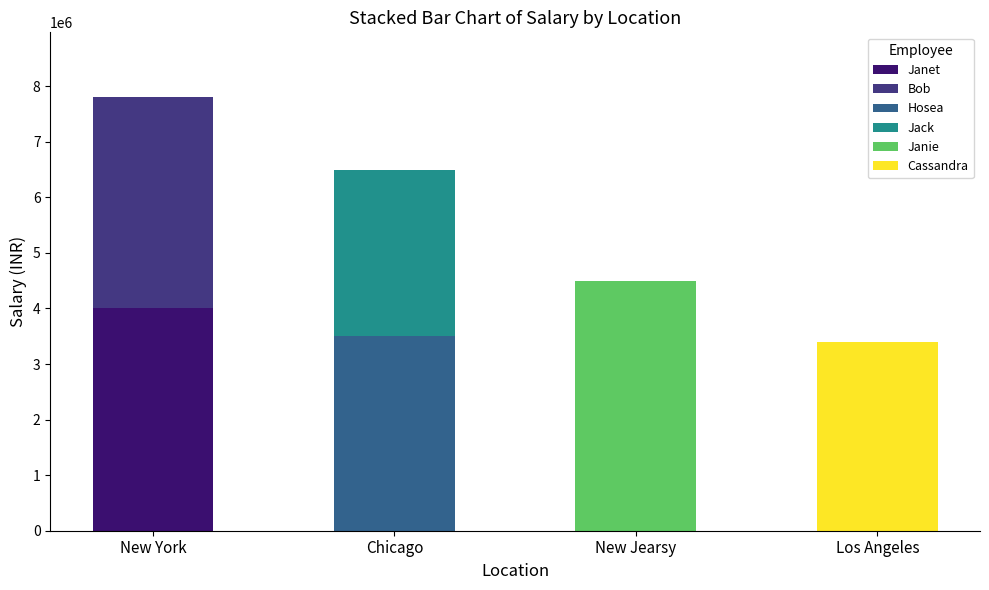

At which category is the sum across all series the highest?

New York